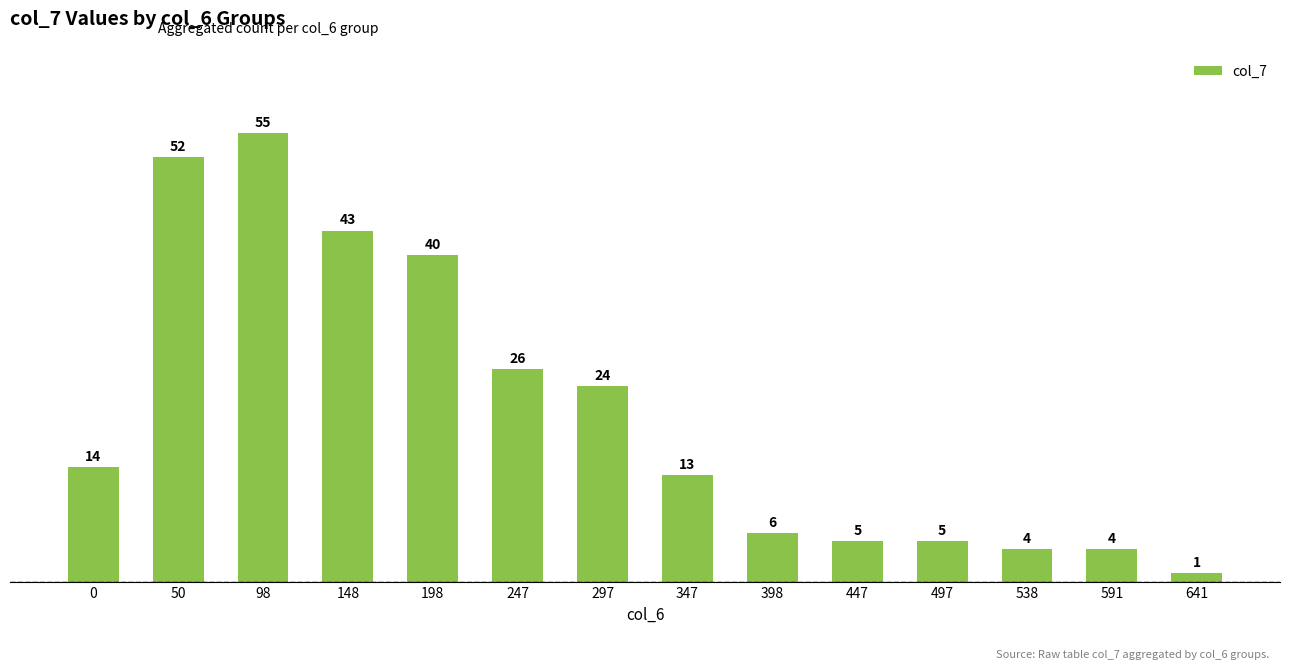

Count the number of data series in this chart.

1